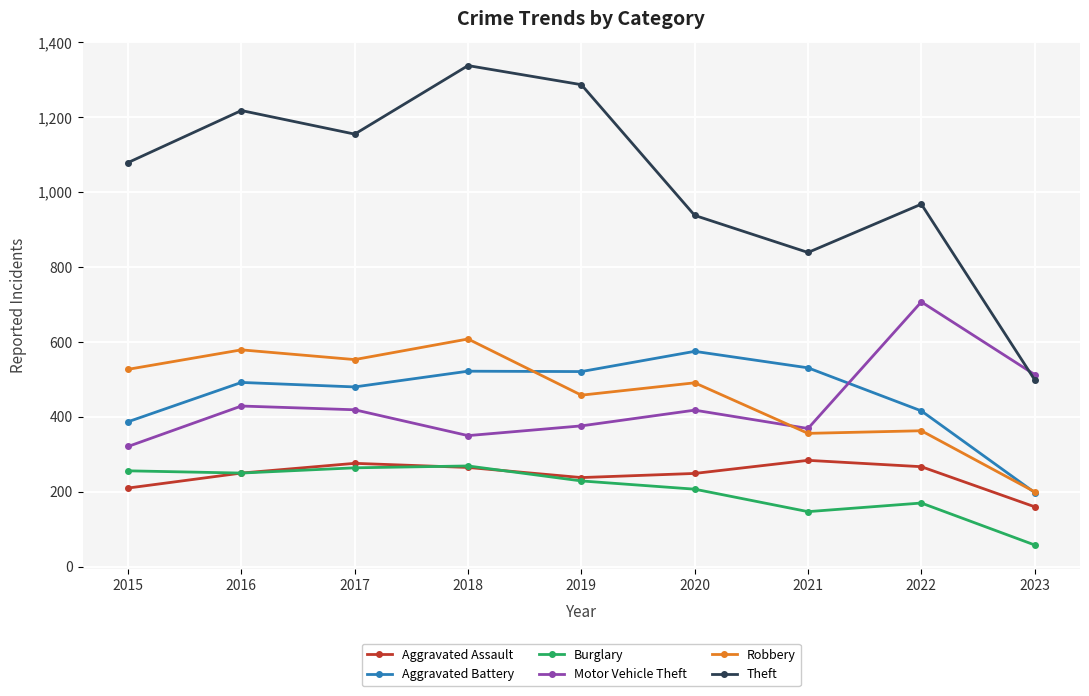

What is the average value of the Robbery series?

459